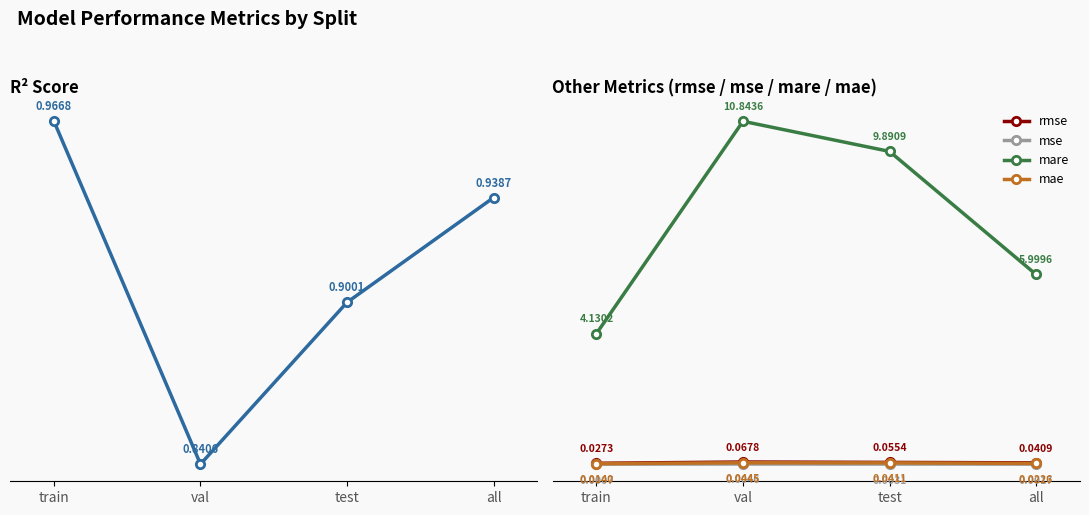

What is the approximate value of mare at val?

10.8